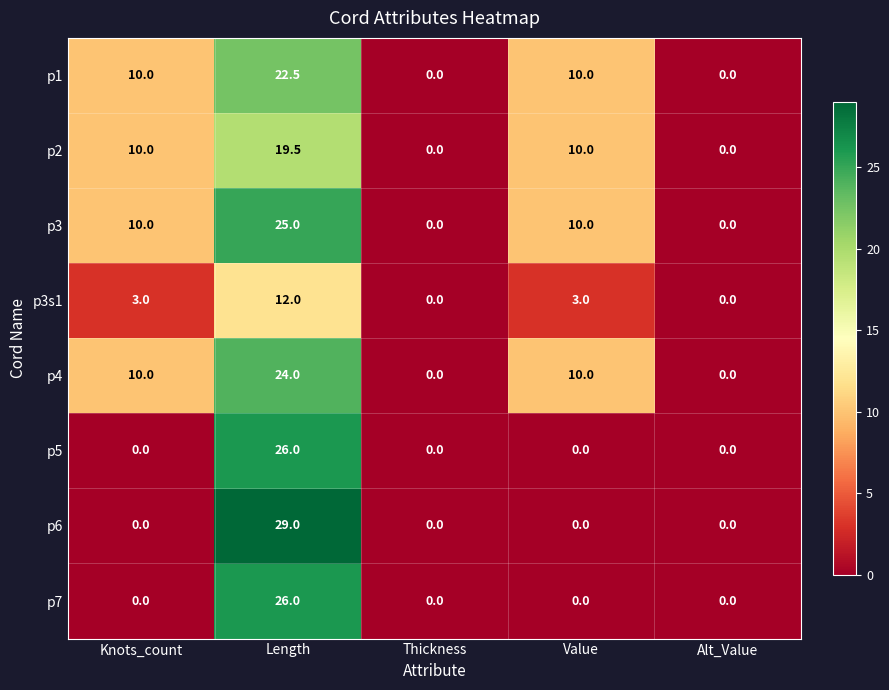

What is the spread (max minus min) of values at Knots_count?

10.0